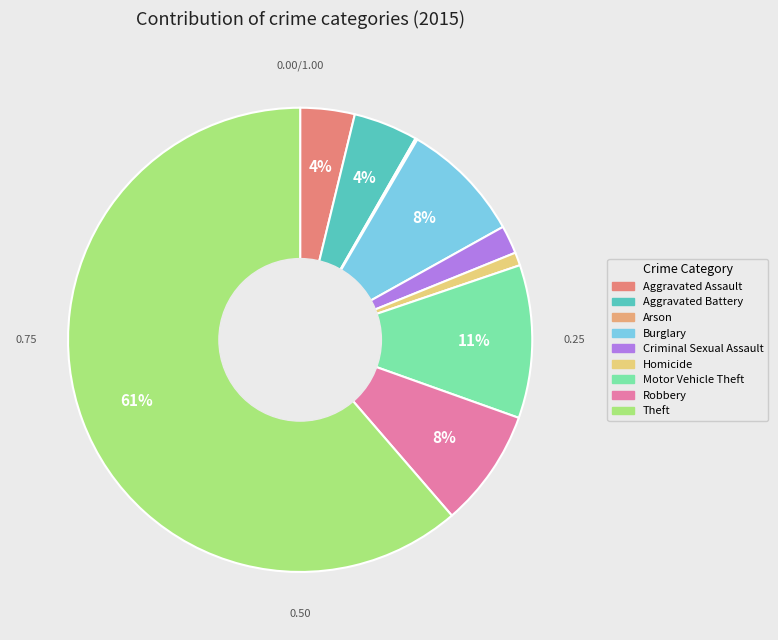

To the nearest percent, what is the difference between the largest and smallest slice percentages?

61%